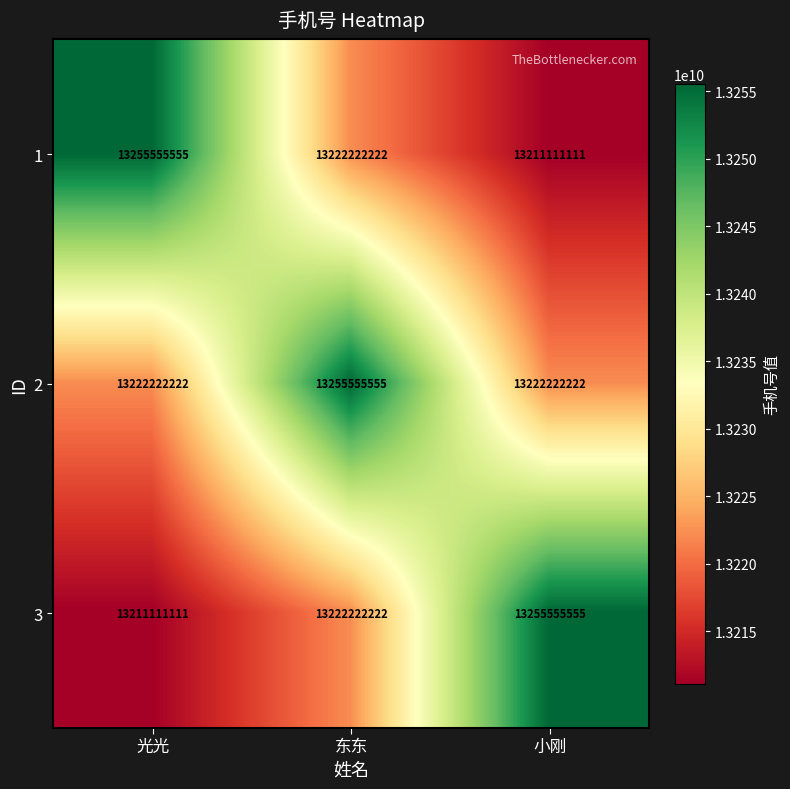

How many categories are shown in the chart?

3